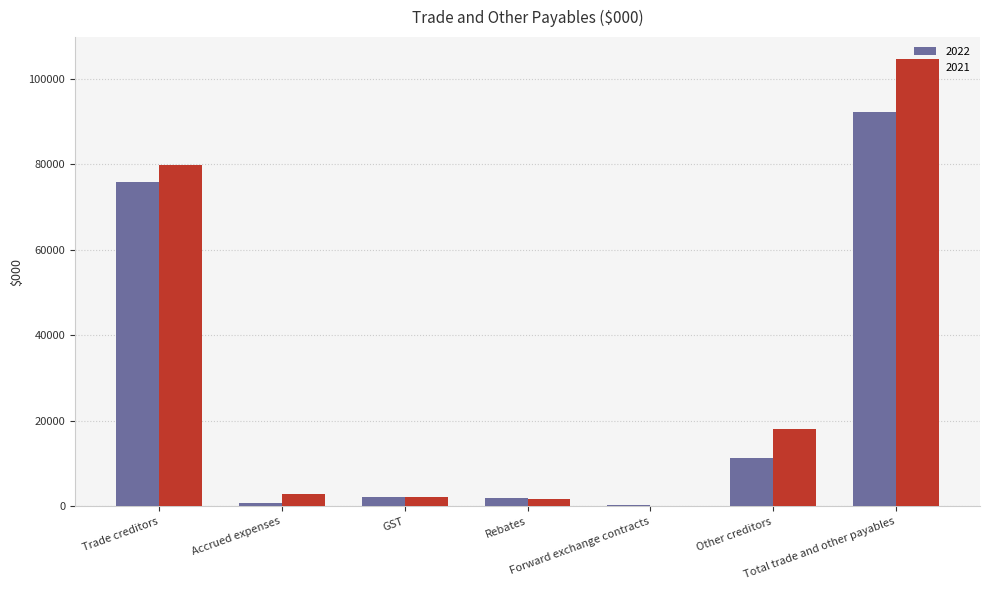

List the labels in order of 2021 value, smallest first.

Forward exchange contracts, Rebates, GST, Accrued expenses, Other creditors, Trade creditors, Total trade and other payables